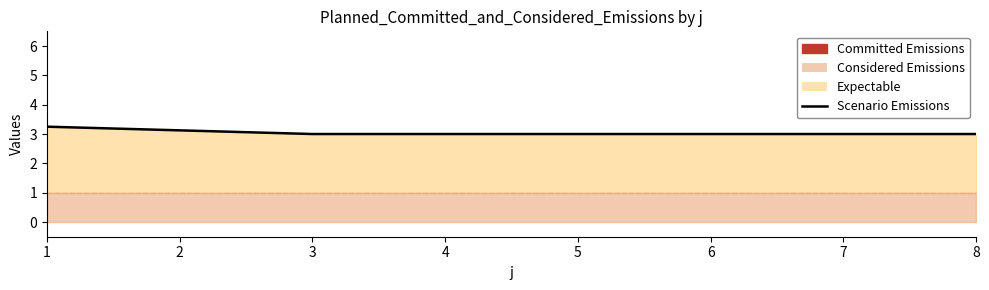

What is the sum of all values?

15.2